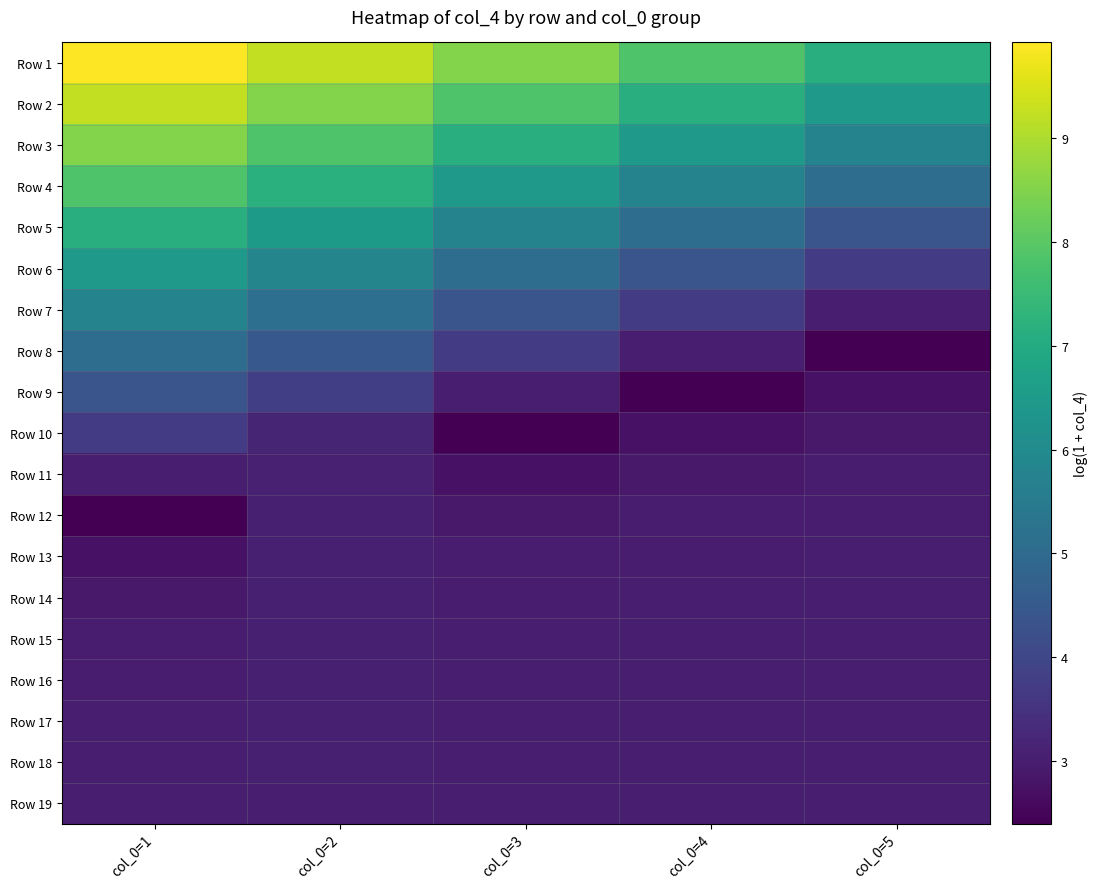

Reading left to right, extract all data points from this chart.

Row 1: col_0=1=9.9	col_0=2=9.2	col_0=3=8.5	col_0=4=7.8	col_0=5=7.2
Row 2: col_0=1=9.2	col_0=2=8.5	col_0=3=7.8	col_0=4=7.2	col_0=5=6.5
Row 3: col_0=1=8.5	col_0=2=7.9	col_0=3=7.2	col_0=4=6.5	col_0=5=5.8
Row 4: col_0=1=7.8	col_0=2=7.2	col_0=3=6.5	col_0=4=5.8	col_0=5=5.1
Row 5: col_0=1=7.2	col_0=2=6.5	col_0=3=5.8	col_0=4=5.1	col_0=5=4.4
Row 6: col_0=1=6.5	col_0=2=5.8	col_0=3=5.1	col_0=4=4.4	col_0=5=3.7
Row 7: col_0=1=5.8	col_0=2=5.1	col_0=3=4.4	col_0=4=3.7	col_0=5=3.0
Row 8: col_0=1=5.1	col_0=2=4.5	col_0=3=3.7	col_0=4=3.0	col_0=5=2.4
Row 9: col_0=1=4.4	col_0=2=3.8	col_0=3=3.0	col_0=4=2.4	col_0=5=2.8
Row 10: col_0=1=3.7	col_0=2=3.2	col_0=3=2.4	col_0=4=2.8	col_0=5=2.9
Row 11: col_0=1=3.0	col_0=2=3.1	col_0=3=2.8	col_0=4=2.9	col_0=5=3.0
Row 12: col_0=1=2.4	col_0=2=3.1	col_0=3=2.9	col_0=4=3.0	col_0=5=3.0
Row 13: col_0=1=2.8	col_0=2=3.1	col_0=3=3.0	col_0=4=3.0	col_0=5=3.0
Row 14: col_0=1=2.9	col_0=2=3.0	col_0=3=3.0	col_0=4=3.0	col_0=5=3.0
Row 15: col_0=1=3.0	col_0=2=3.0	col_0=3=3.0	col_0=4=3.0	col_0=5=3.0
Row 16: col_0=1=3.0	col_0=2=3.0	col_0=3=3.0	col_0=4=3.0	col_0=5=3.0
Row 17: col_0=1=3.0	col_0=2=3.0	col_0=3=3.0	col_0=4=3.0	col_0=5=3.0
Row 18: col_0=1=3.0	col_0=2=3.0	col_0=3=3.0	col_0=4=3.0	col_0=5=3.0
Row 19: col_0=1=3.0	col_0=2=3.0	col_0=3=3.0	col_0=4=3.0	col_0=5=3.0